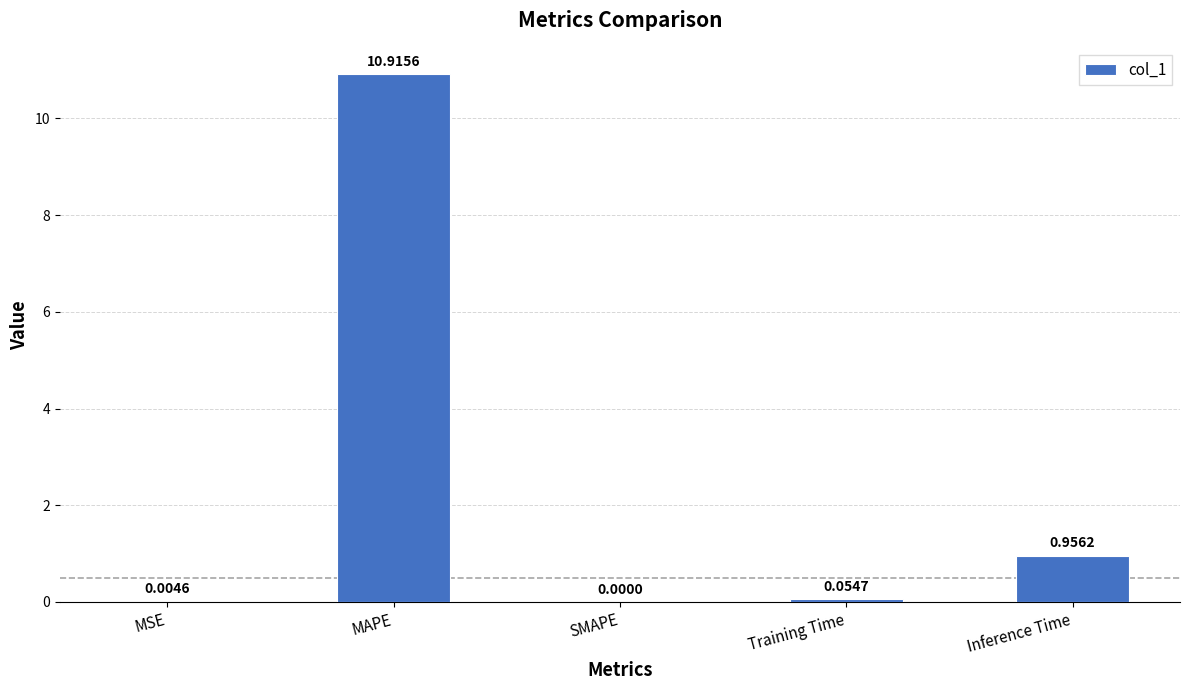

Are the bars grouped side by side (vs. stacked)?

No